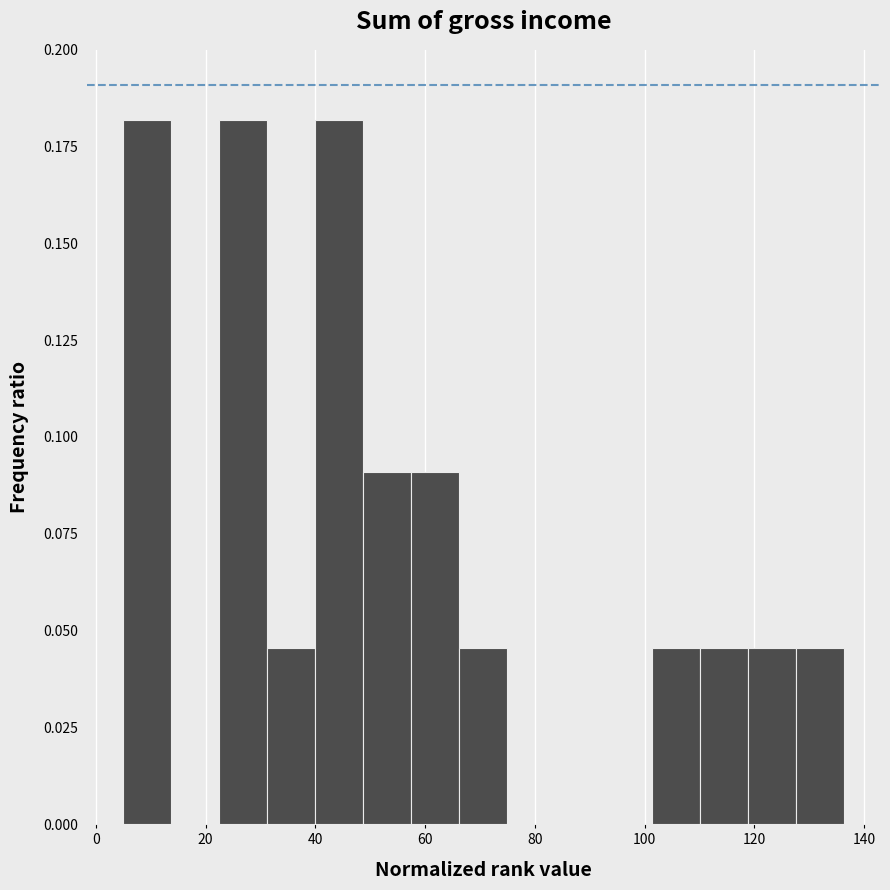

Reading left to right, transcribe this chart: for each bar, give the range it covers on the x-axis and its height. Neither the bar edges nor the heights are printed on the chart, so give them approximately, as read against the axes.

4 to 14: 0.180
14 to 22: 0
22 to 32: 0.180
32 to 40: 0.045
40 to 48: 0.180
48 to 58: 0.090
58 to 66: 0.090
66 to 74: 0.045
74 to 84: 0
84 to 92: 0
92 to 102: 0
102 to 110: 0.045
110 to 118: 0.045
118 to 128: 0.045
128 to 136: 0.045